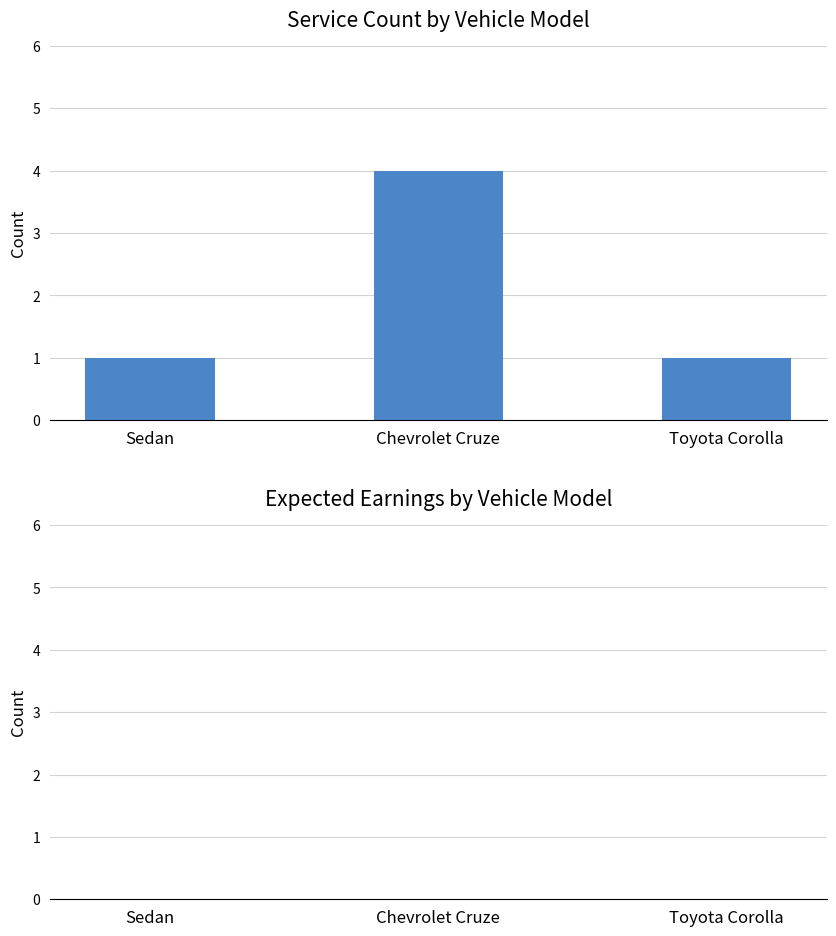

What is the change in value from Chevrolet Cruze to Toyota Corolla?

-3